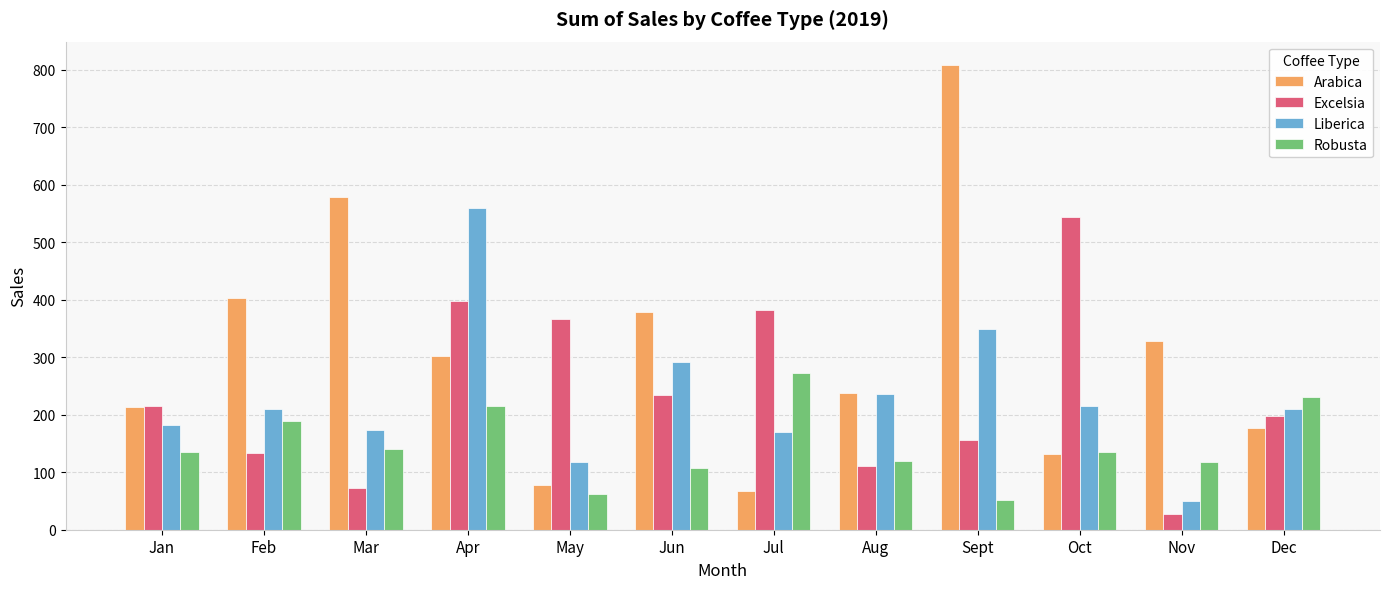

What is the difference between the highest and lowest values at Jun?

270.2